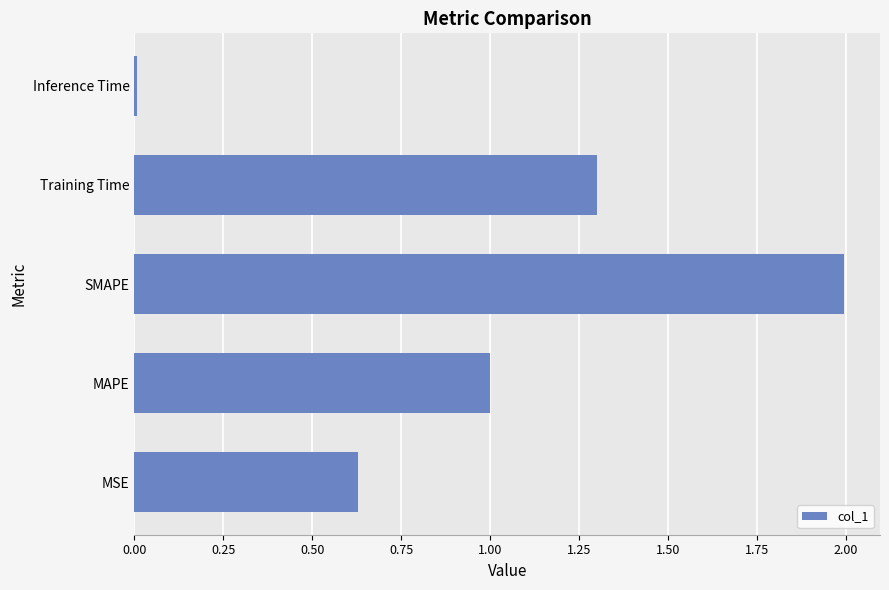

Approximately how many times larger is the value at MAPE compared to Training Time?

0.8